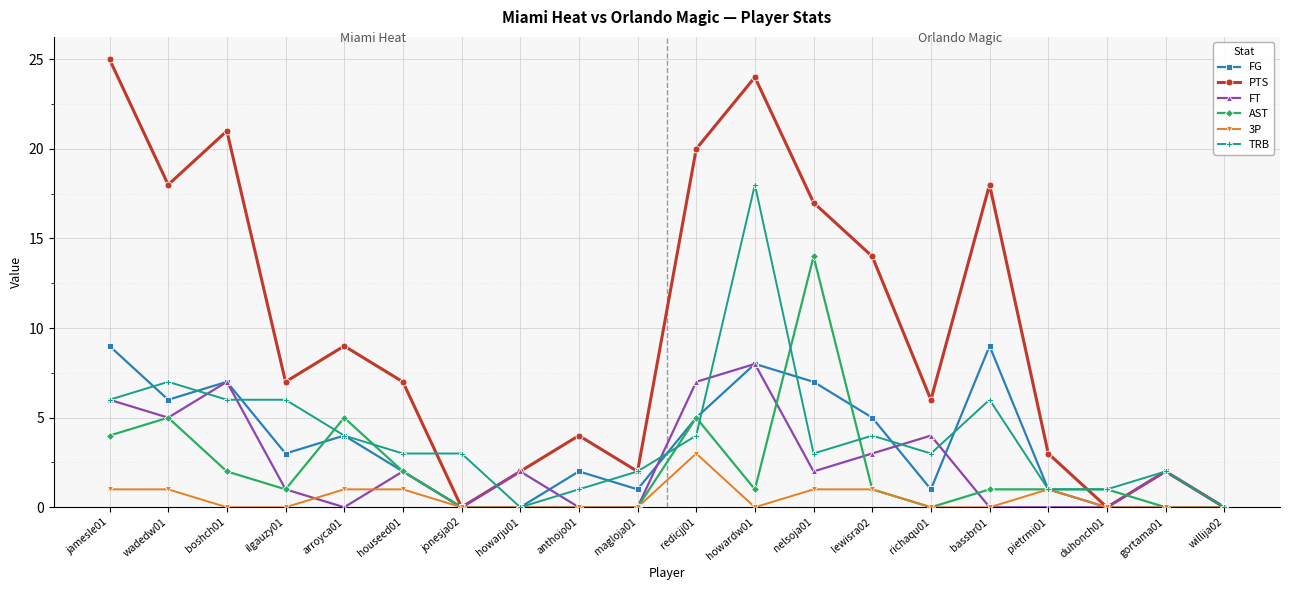

At which category is the sum across all series the highest?

howardw01